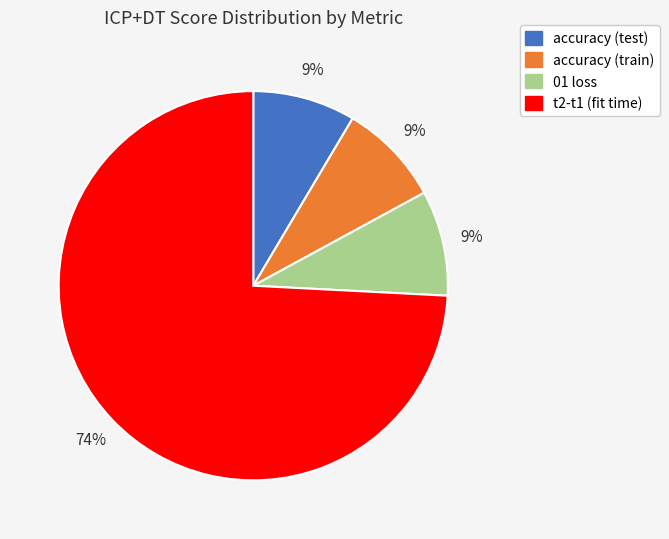

True or false: t2-t1 (fit time) accounts for 87% of the total.

False